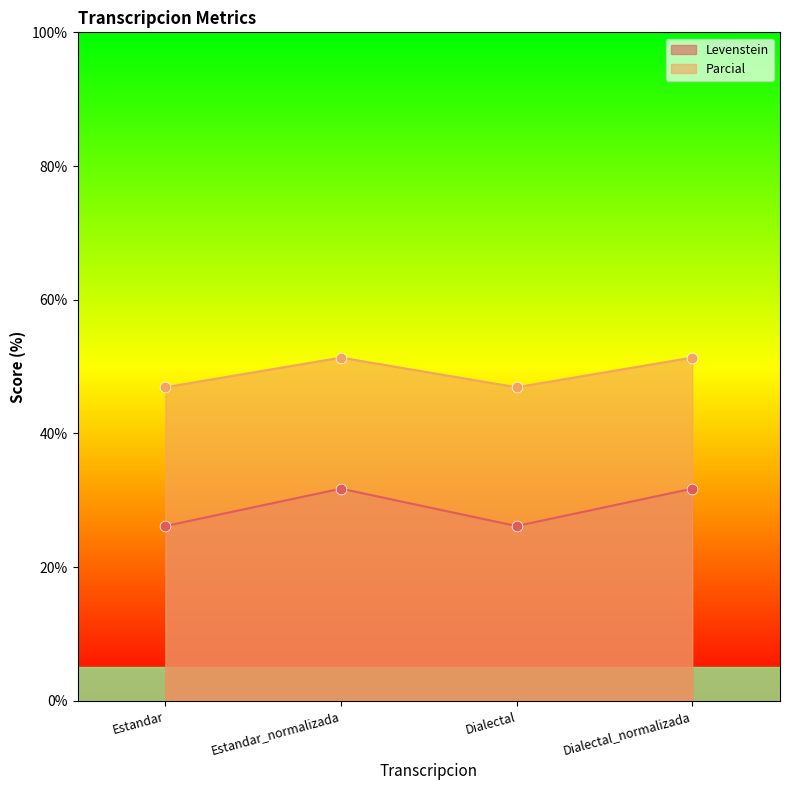

Which series contains the highest Y value?

Parcial